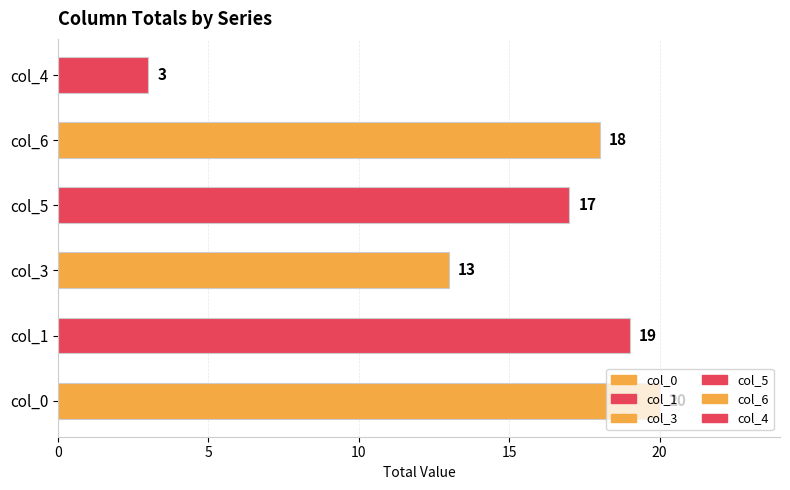

How many data points does each series have?

6